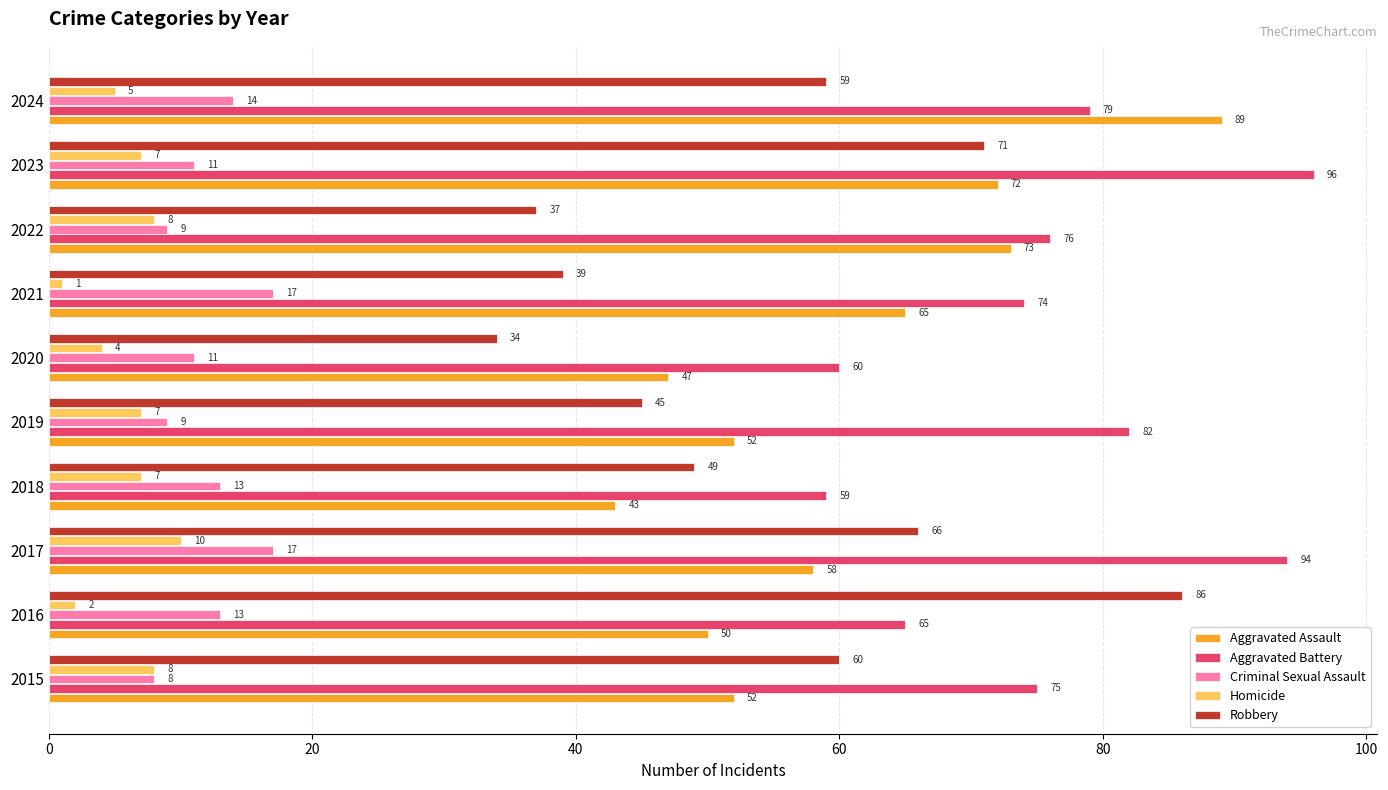

What is the sum of all Homicide values?

59